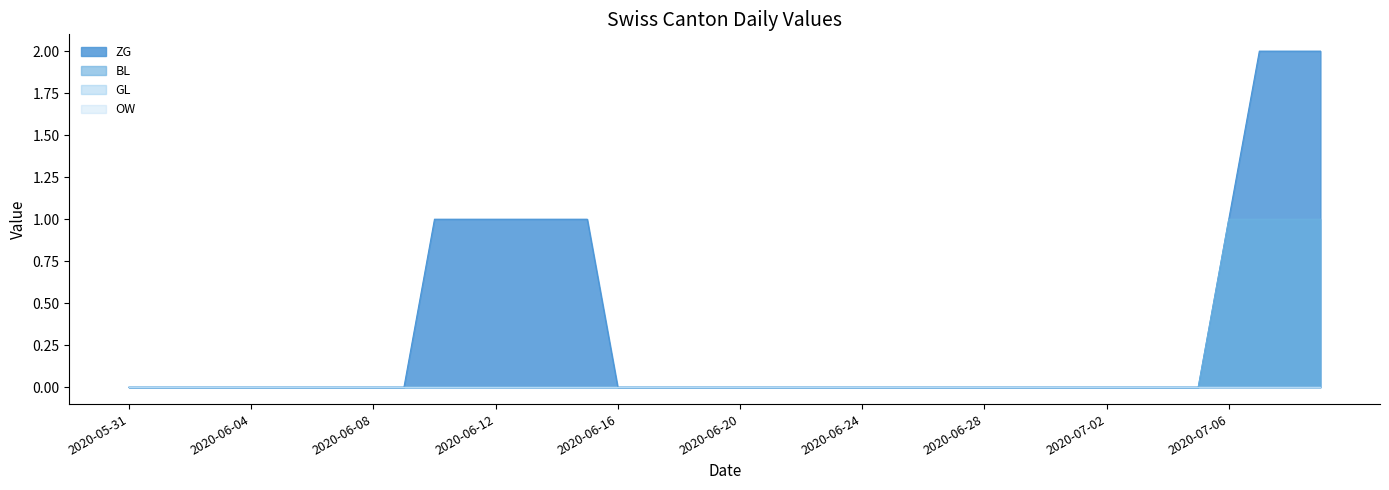

List the labels in order of ZG value, smallest first.

2020-05-31, 2020-06-01, 2020-06-02, 2020-06-03, 2020-06-04, 2020-06-05, 2020-06-06, 2020-06-07, 2020-06-08, 2020-06-09, 2020-06-16, 2020-06-17, 2020-06-18, 2020-06-19, 2020-06-20, 2020-06-21, 2020-06-22, 2020-06-23, 2020-06-24, 2020-06-25, 2020-06-26, 2020-06-27, 2020-06-28, 2020-06-29, 2020-06-30, 2020-07-01, 2020-07-02, 2020-07-03, 2020-07-04, 2020-07-05, 2020-06-10, 2020-06-11, 2020-06-12, 2020-06-13, 2020-06-14, 2020-06-15, 2020-07-06, 2020-07-07, 2020-07-08, 2020-07-09